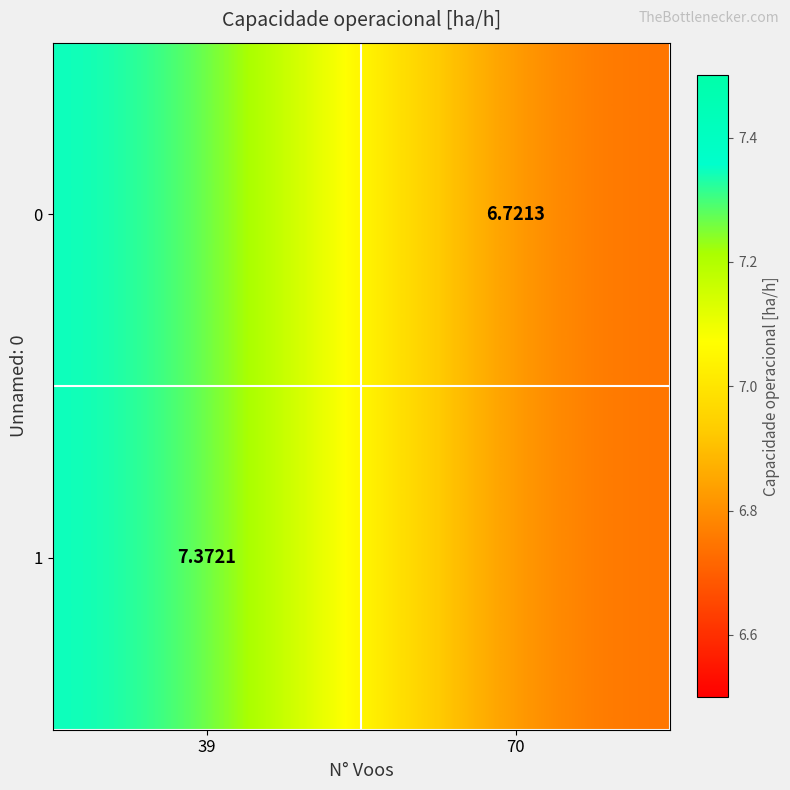

Is the value of 1 at 39 greater than the value of 0 at 70?

Yes